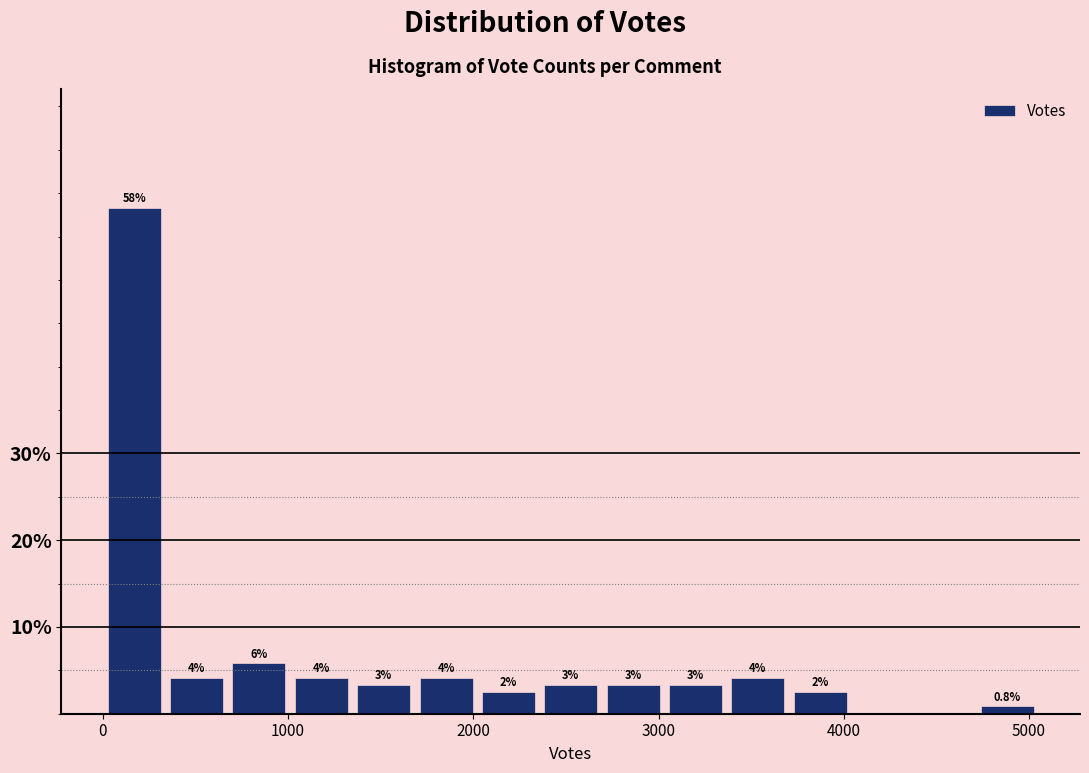

Around what value on the x-axis is the tallest bar? Give the approximate position of its centre, as read against the axis.

200